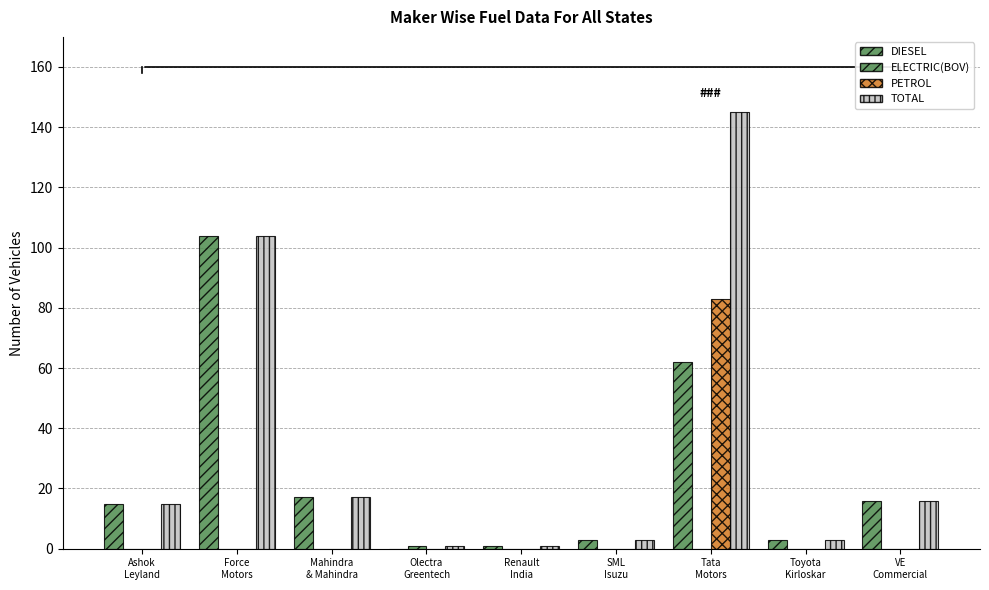

Which label corresponds to the largest value in the chart?

Tata
Motors